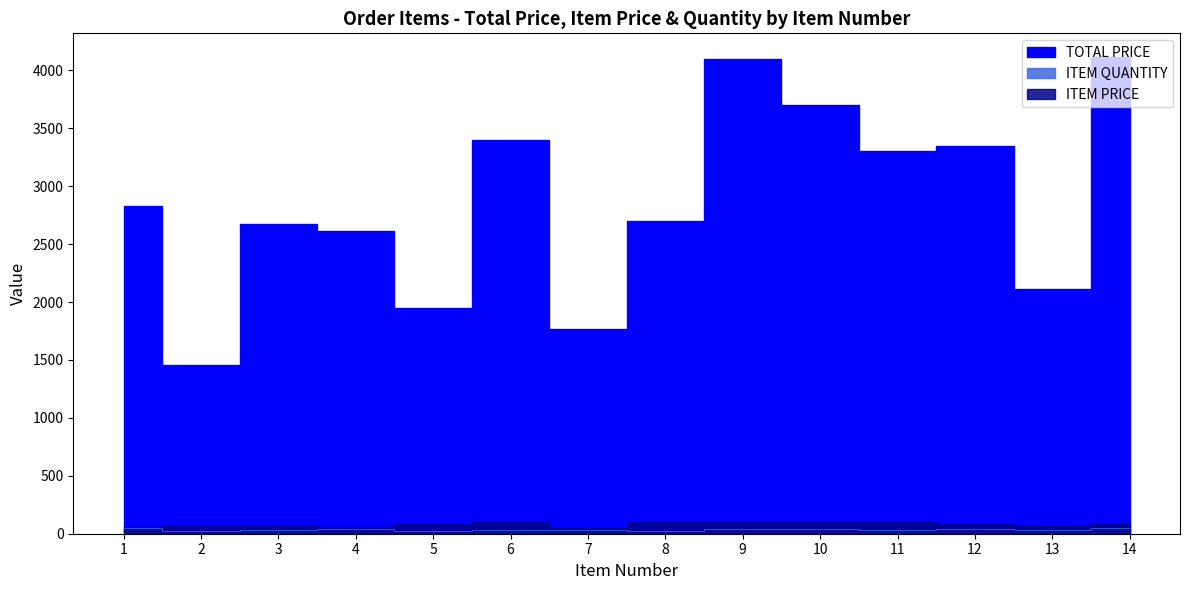

What is the total value across all series at 8?

2827.0